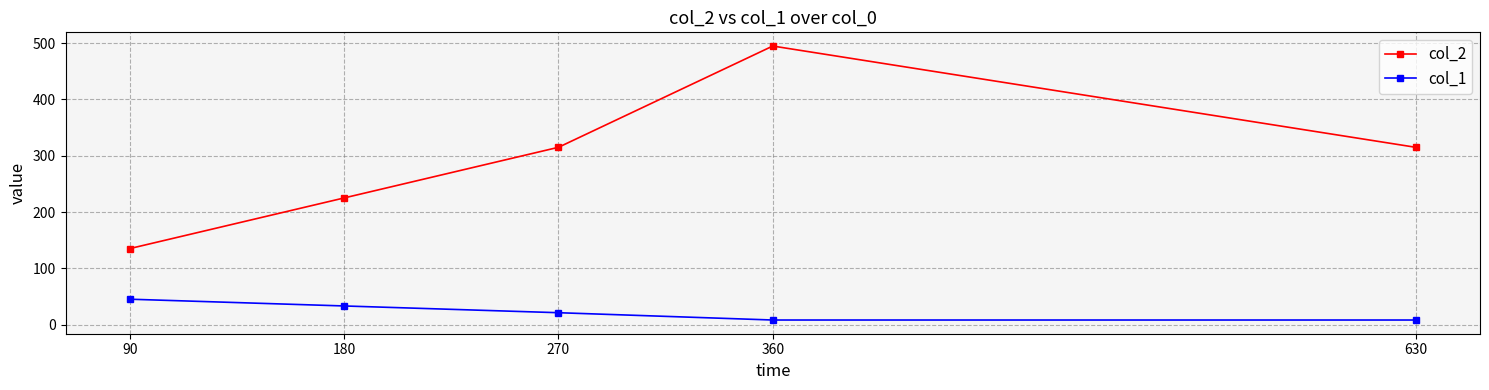

What is the average value of the col_2 series?

297